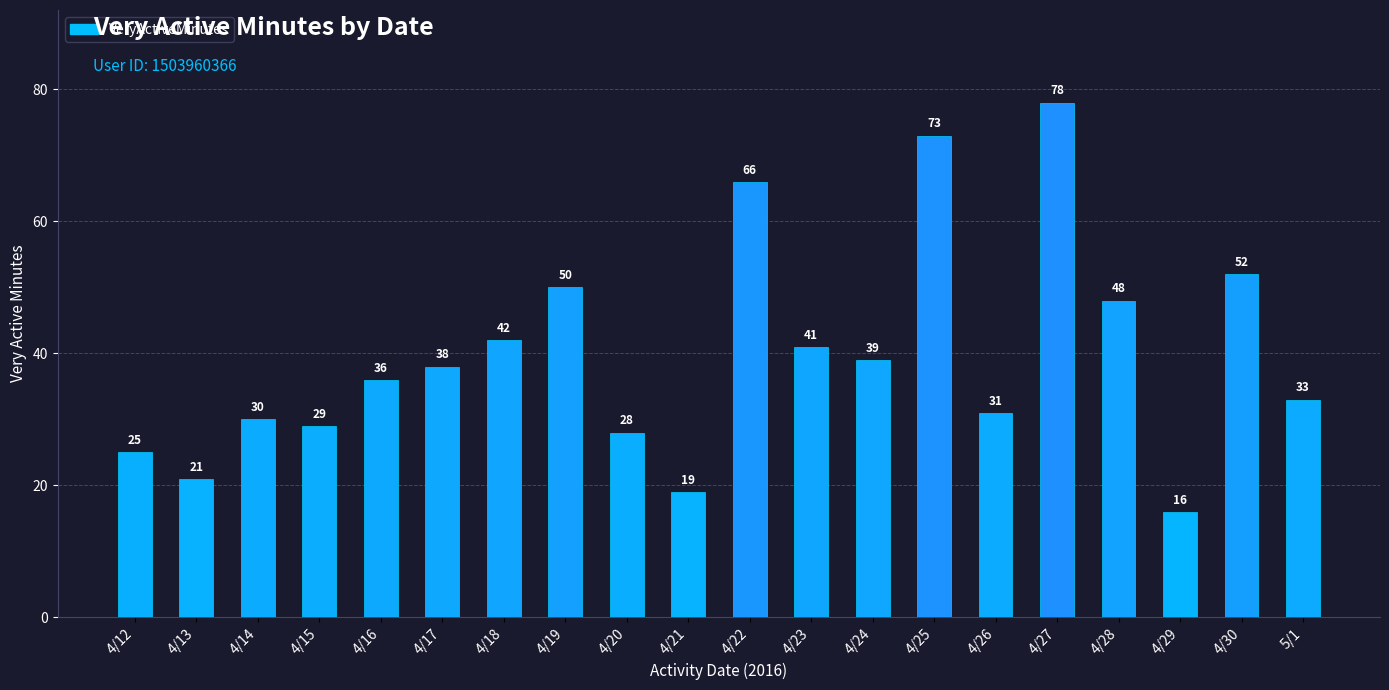

Reading right to left, extract all data points from this chart.

33	52	16	48	78	31	73	39	41	66	19	28	50	42	38	36	29	30	21	25